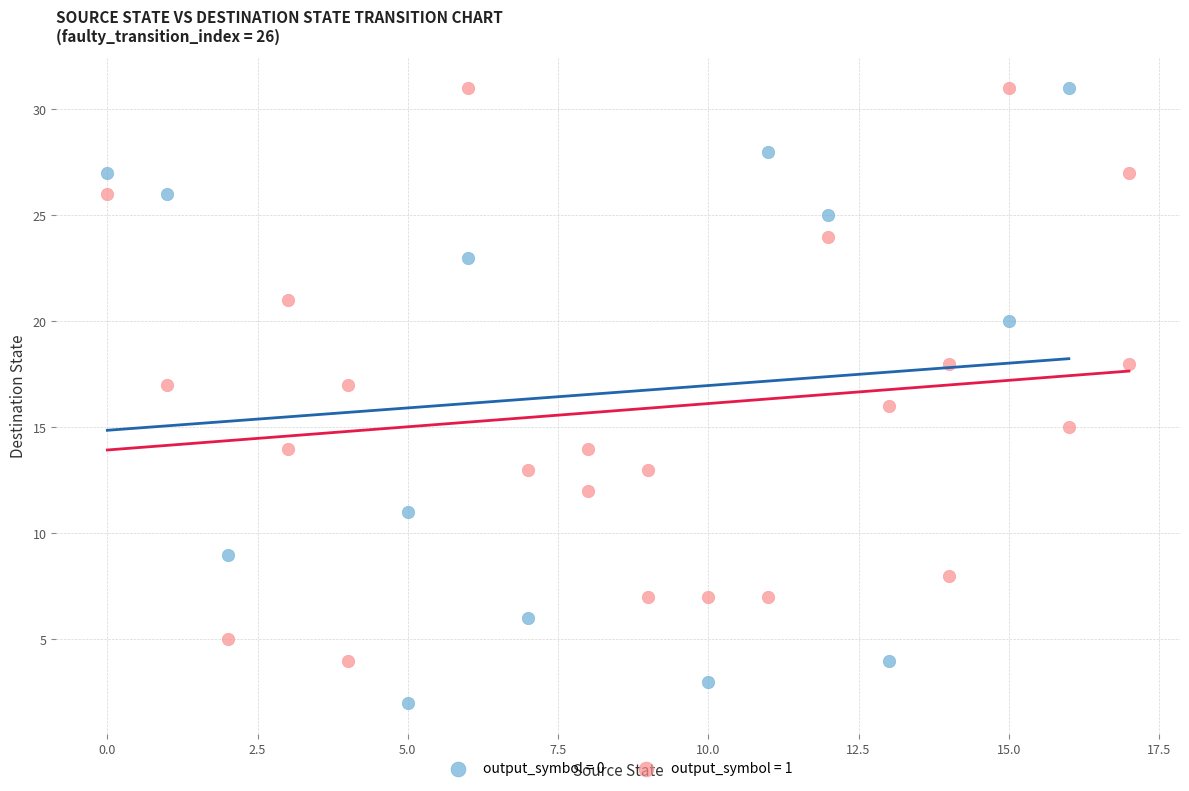

Which series reaches the minimum Y coordinate?

output_symbol = 0